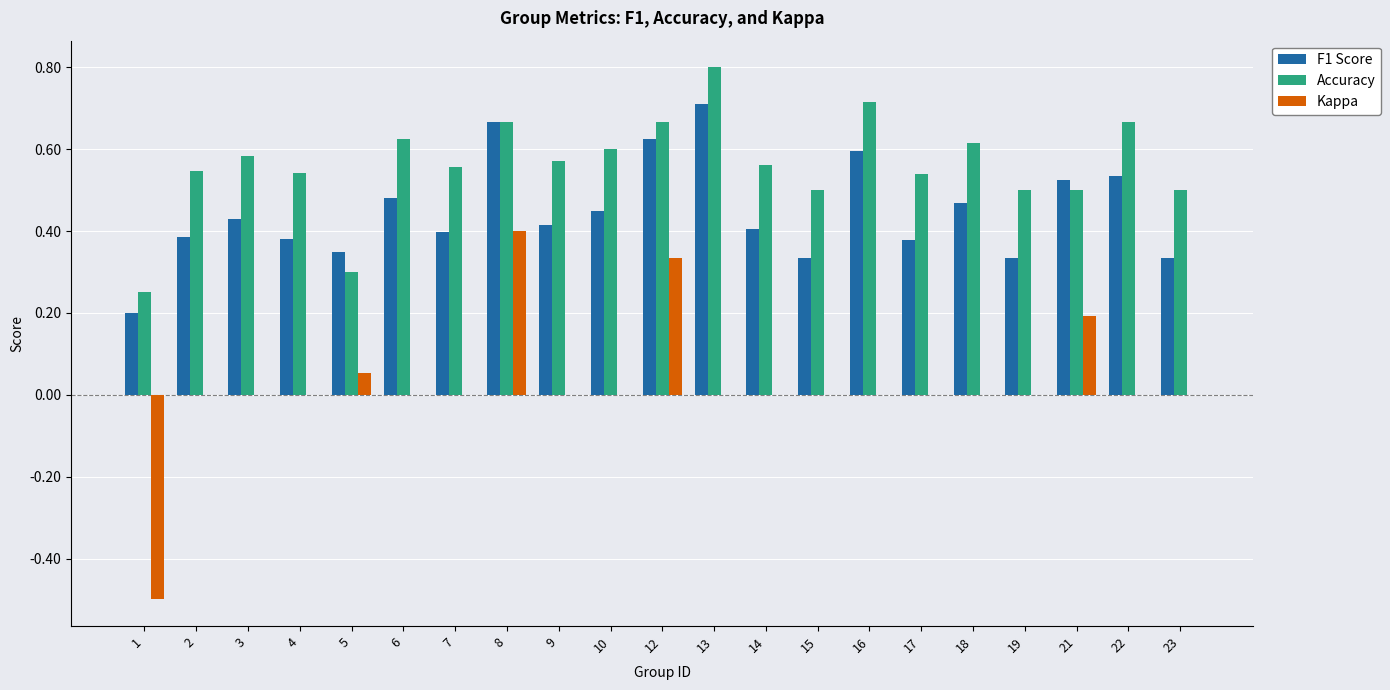

How many groups of bars are there?

21